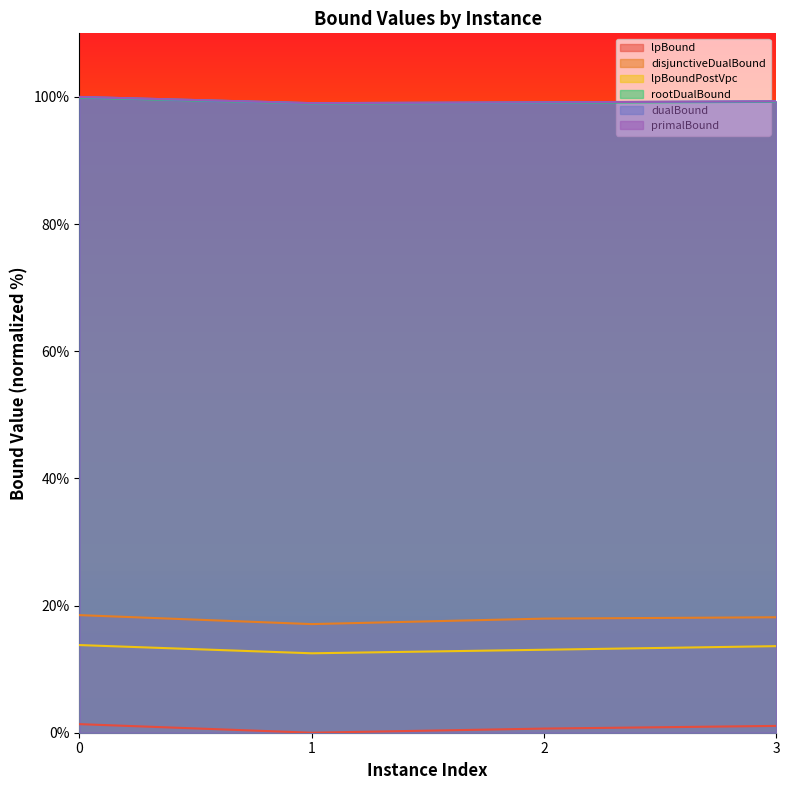

What is the sum of the disjunctiveDualBound values at 3 and 1?

35.2